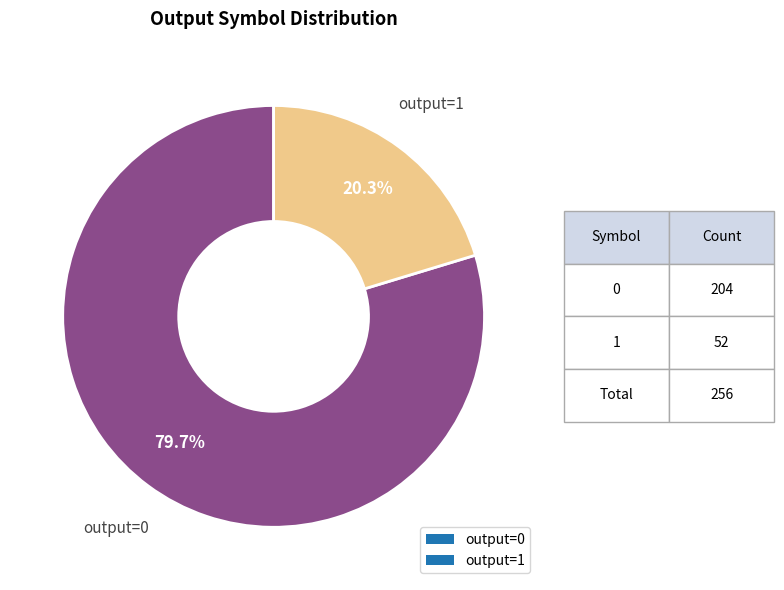

Which slice is the smallest?

output=1